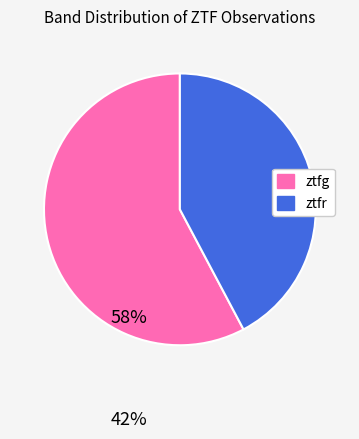

Do ztfr and ztfg together represent more than half of the pie?

Yes